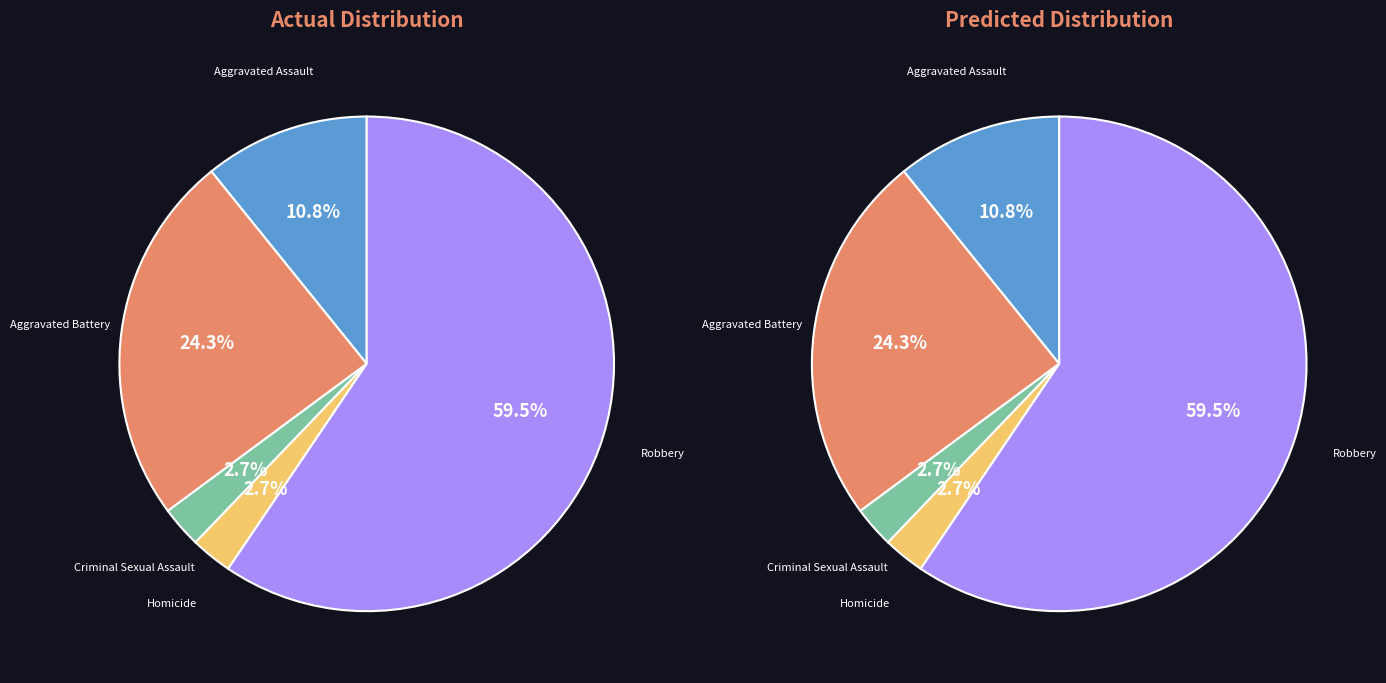

Count the number of slices in the pie.

5